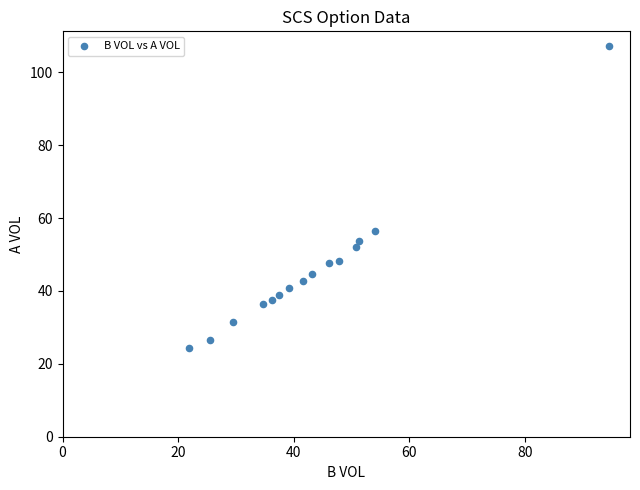

What is the range of Y values (max minus min)?

82.7